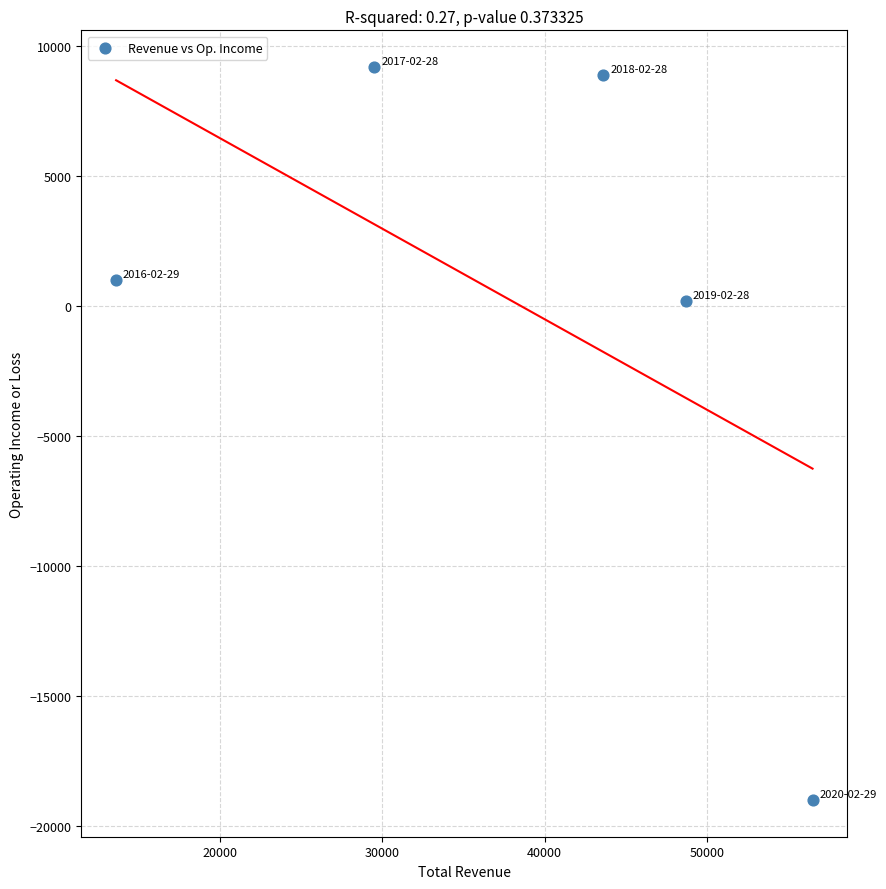

What is the average X value?

38380